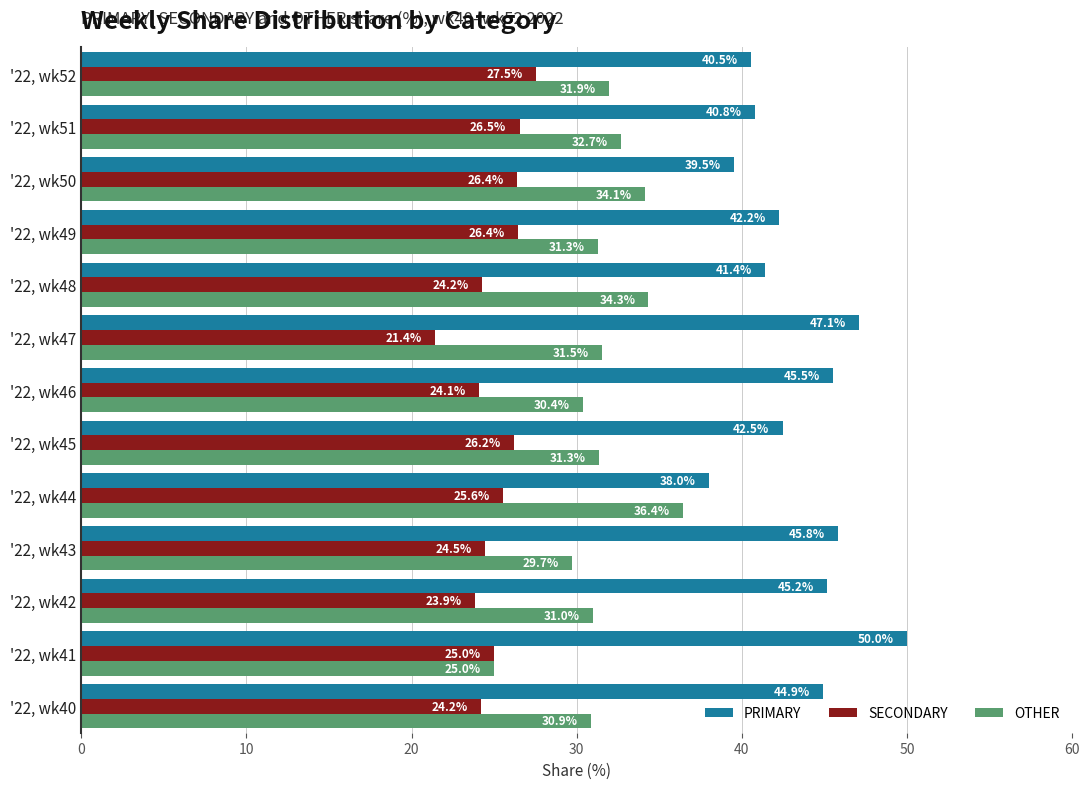

Rank the categories by PRIMARY value from lowest to highest.

'22, wk44, '22, wk50, '22, wk52, '22, wk51, '22, wk48, '22, wk49, '22, wk45, '22, wk40, '22, wk42, '22, wk46, '22, wk43, '22, wk47, '22, wk41